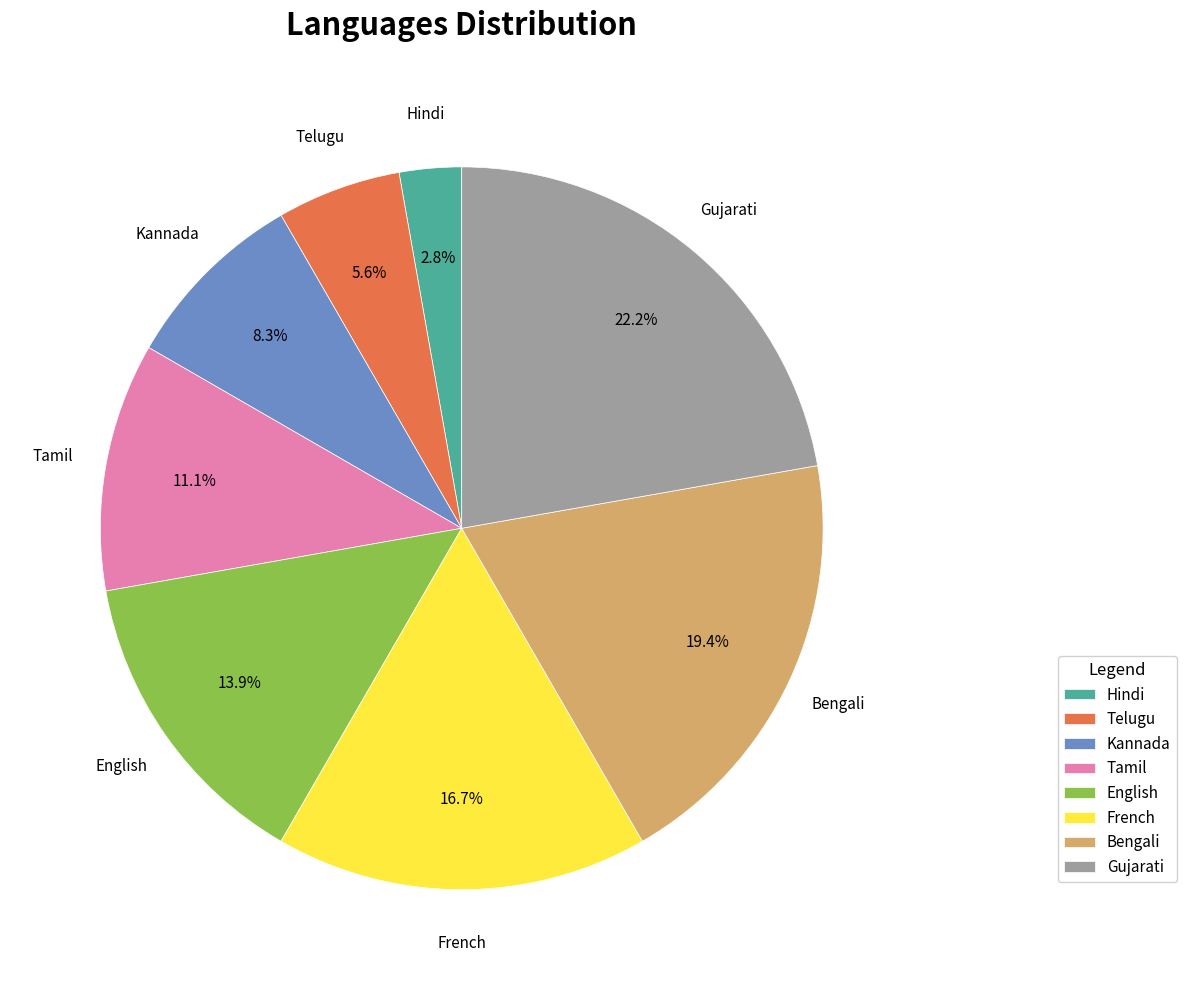

To the nearest percent, what portion does Kannada represent?

8%